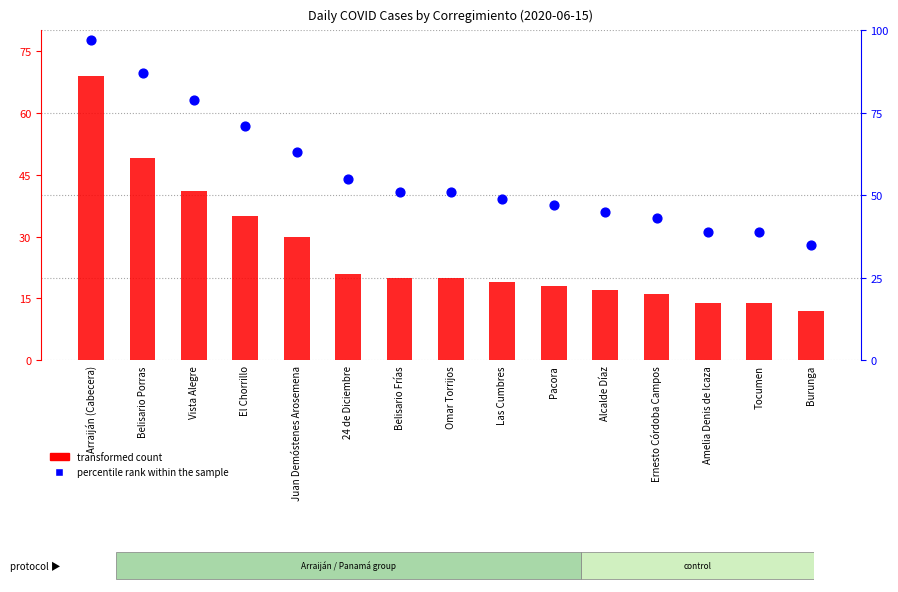

Which series contains the highest Y value?

percentile rank within the sample